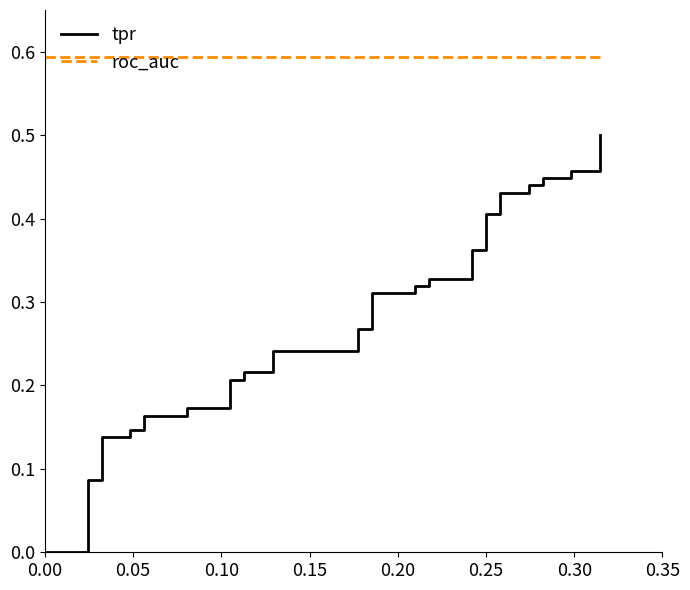

True or false: roc_auc and tpr intersect in this chart.

False